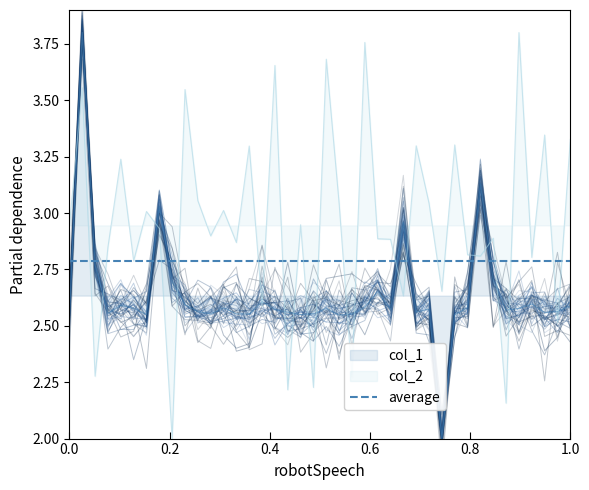

How many categories are shown in the chart?

40